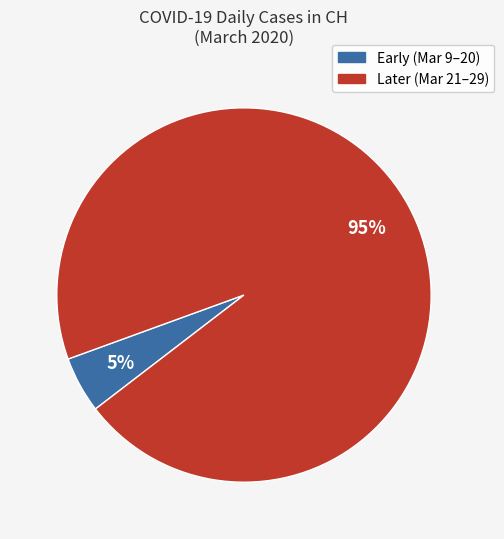

Is there any slice that represents more than half of the pie?

Yes